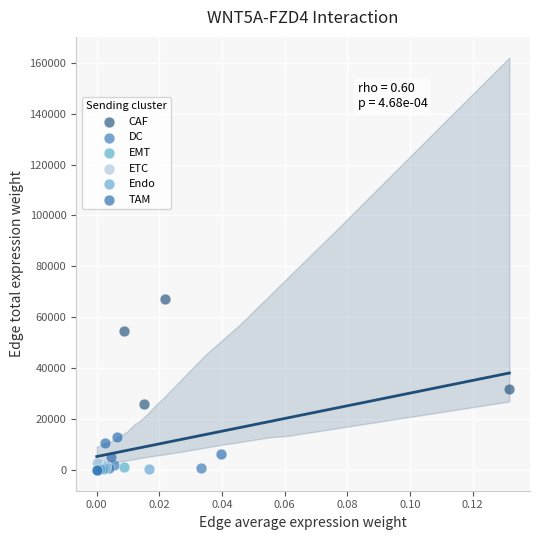

Which series contains the highest Y value?

CAF